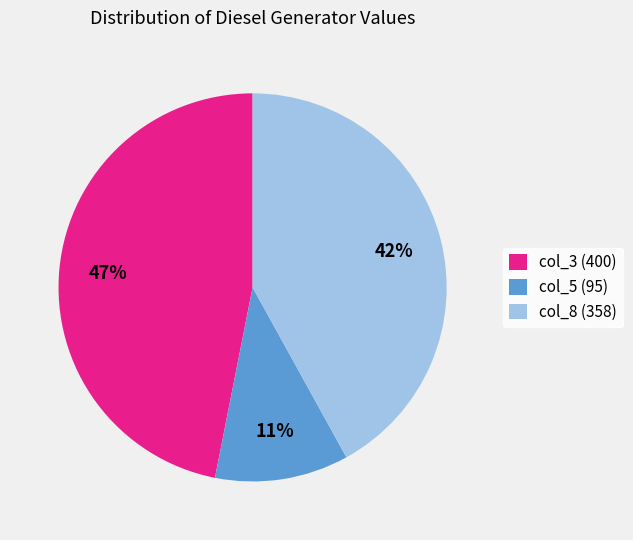

Do col_8 (358) and col_5 (95) together represent more than half of the pie?

Yes